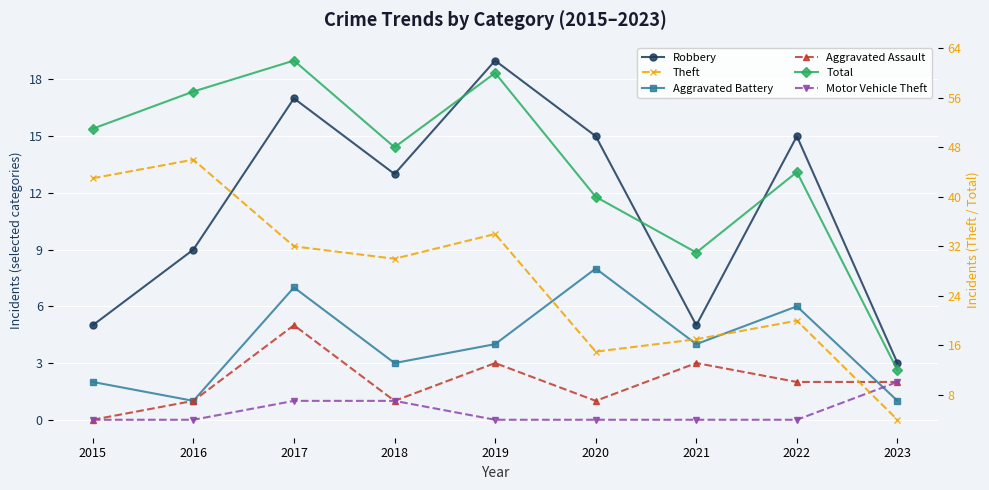

True or false: Theft and Total intersect in this chart.

False